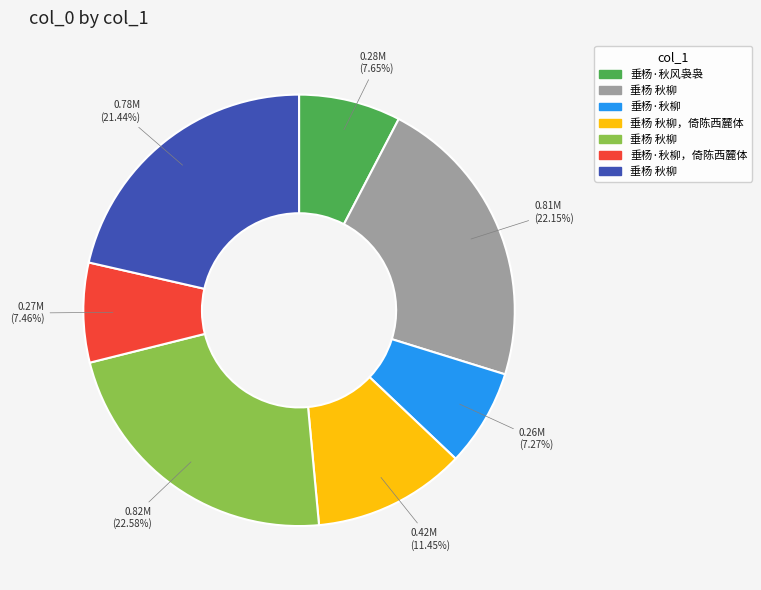

Does any single category account for the majority?

No